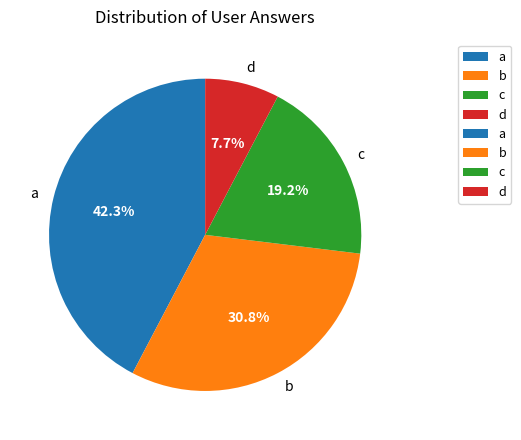

What percentage is the b slice, to the nearest percent?

31%